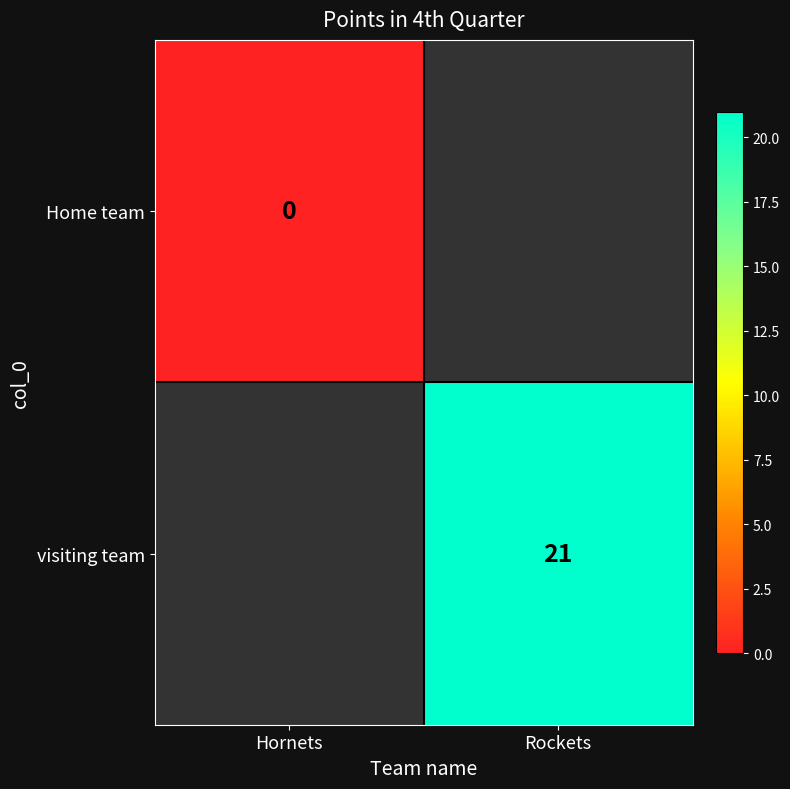

The value of visiting team at Rockets is 21. True or false?

True